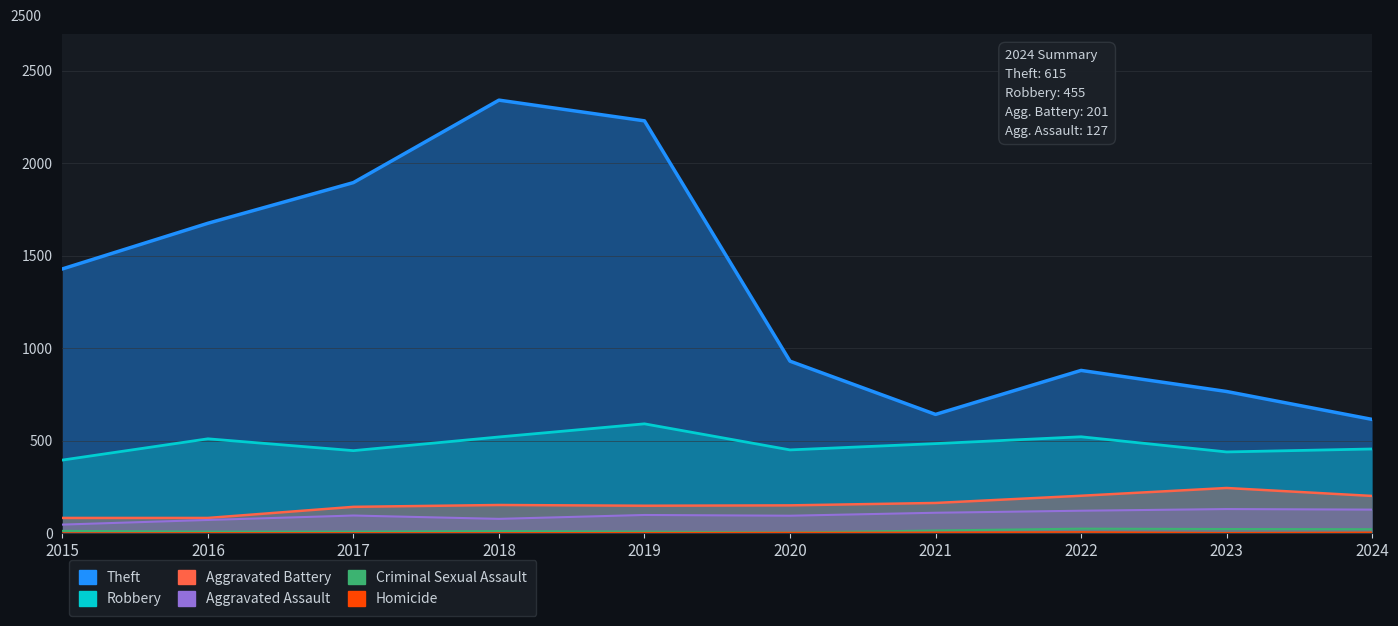

How many lines are shown in the chart?

6